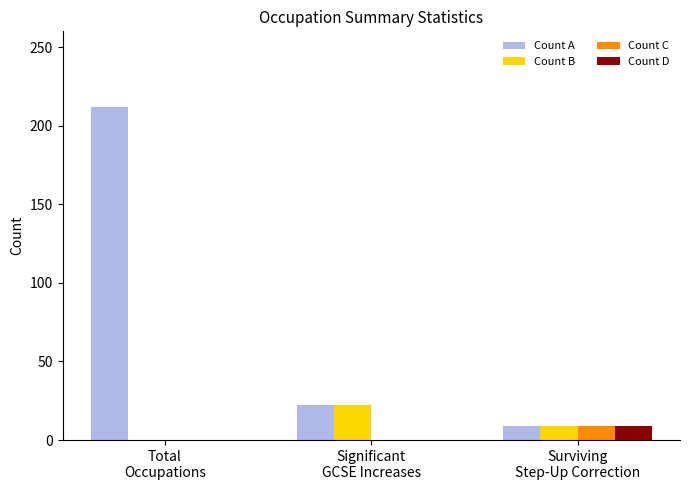

How many data points in Count D are above 0?

1